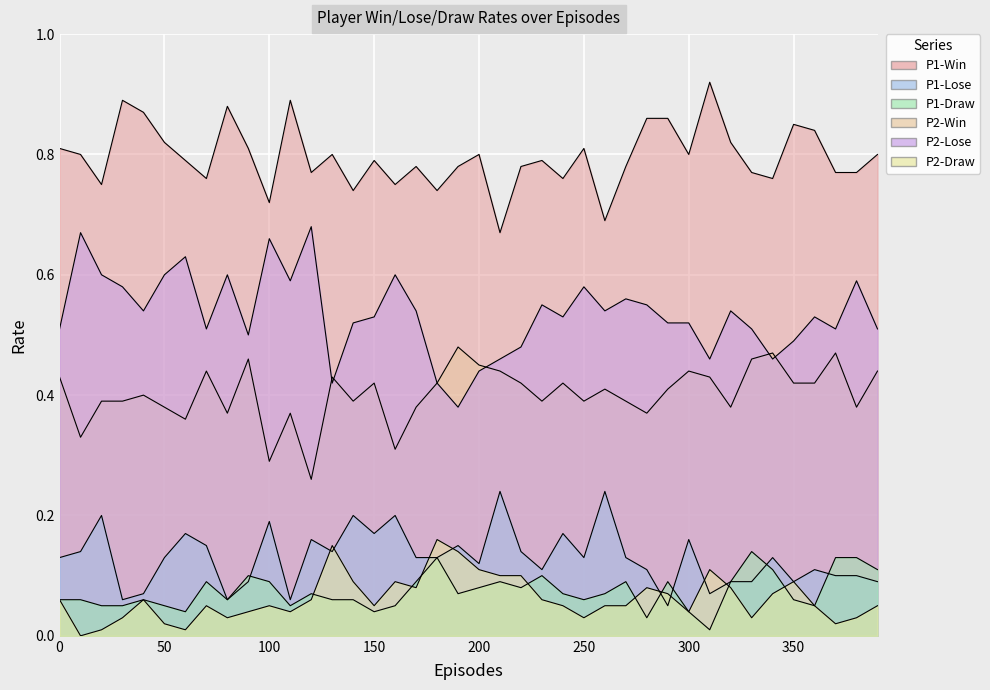

The P2-Draw series shows 0.0 at 20. True or false?

False